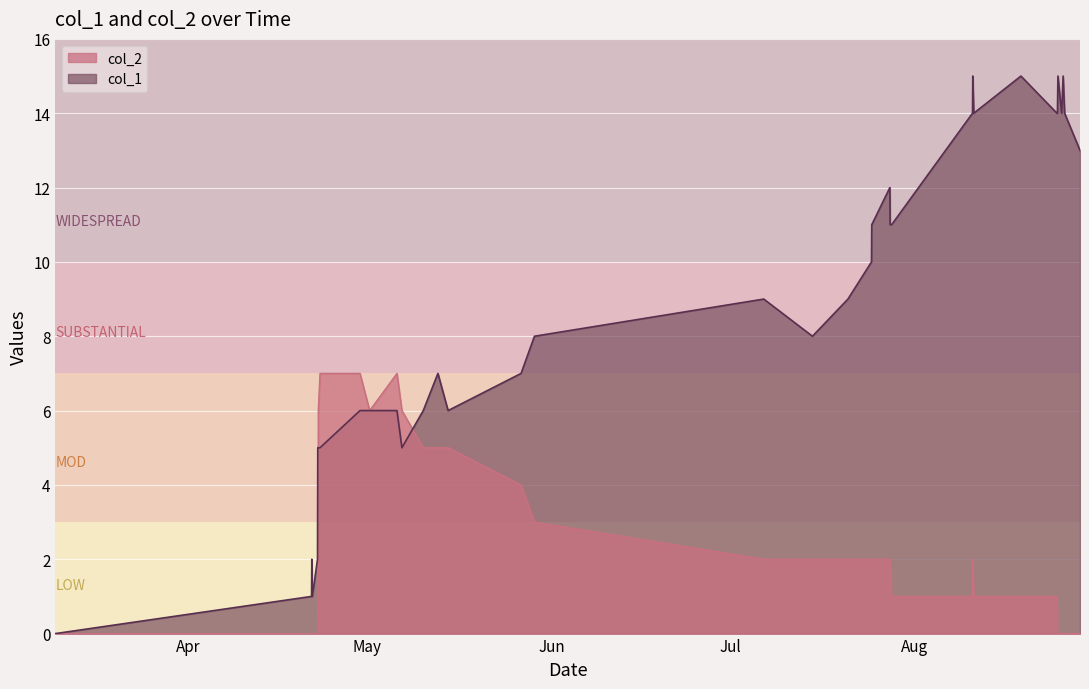

How many col_2 values are between 0 and 4?

28